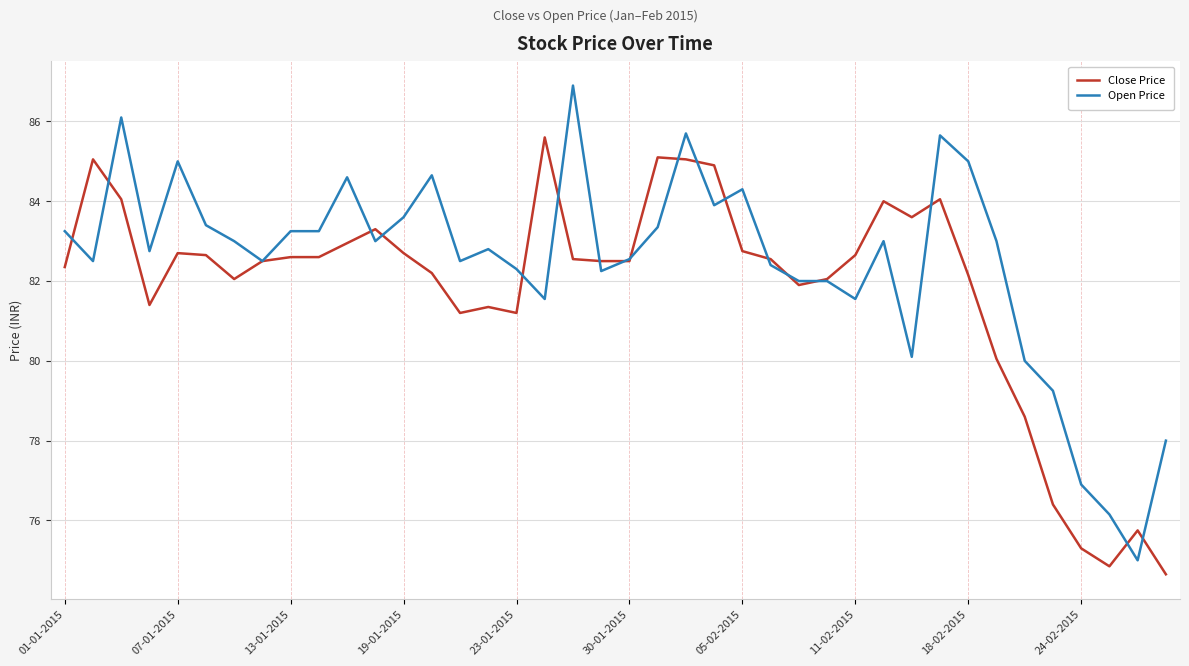

Which series has the largest total across all categories?

Open Price